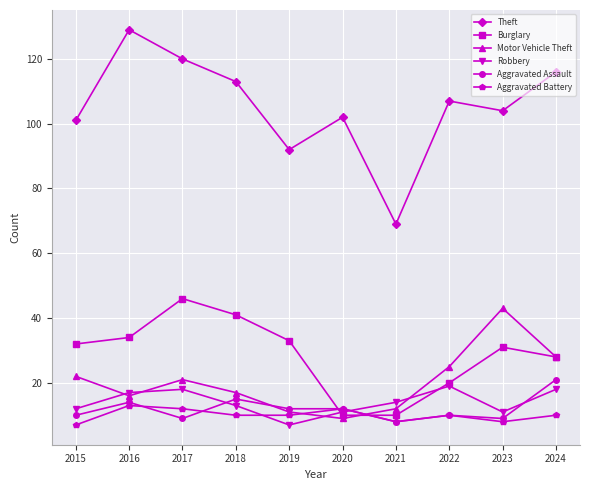

Which series has the widest spread of values?

Theft